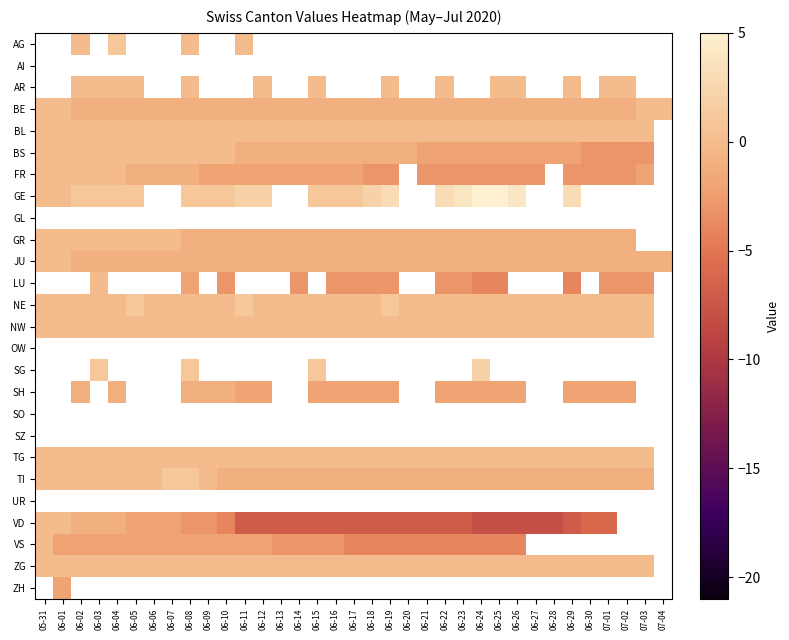

The BE series shows -0.5 at 06-09. True or false?

False